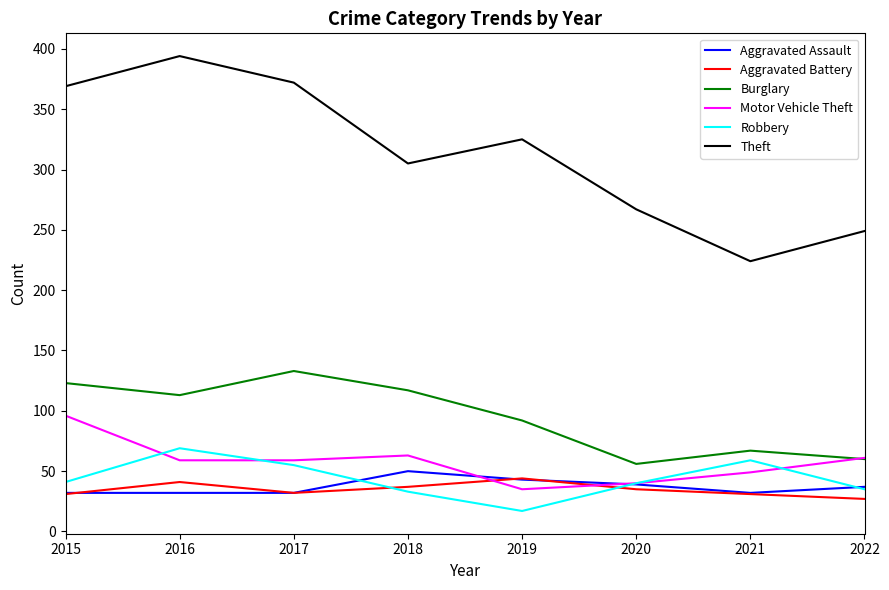

Which category has the highest value across all series?

2016